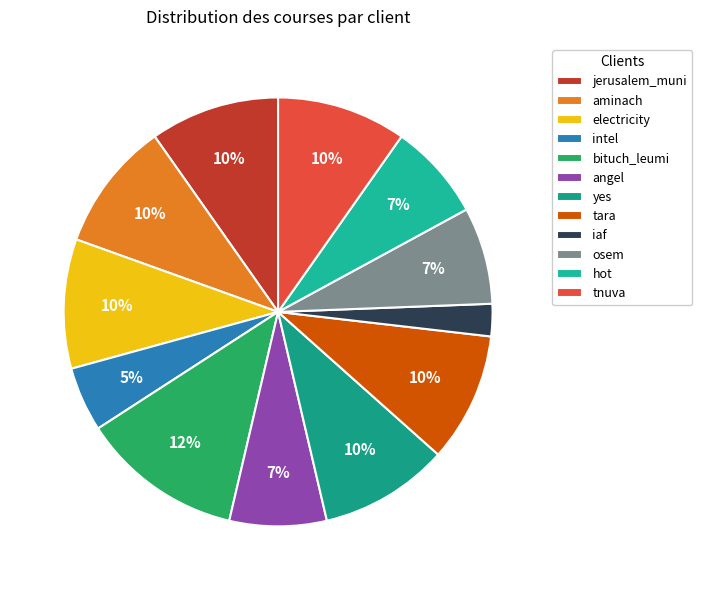

Does any single category account for the majority?

No